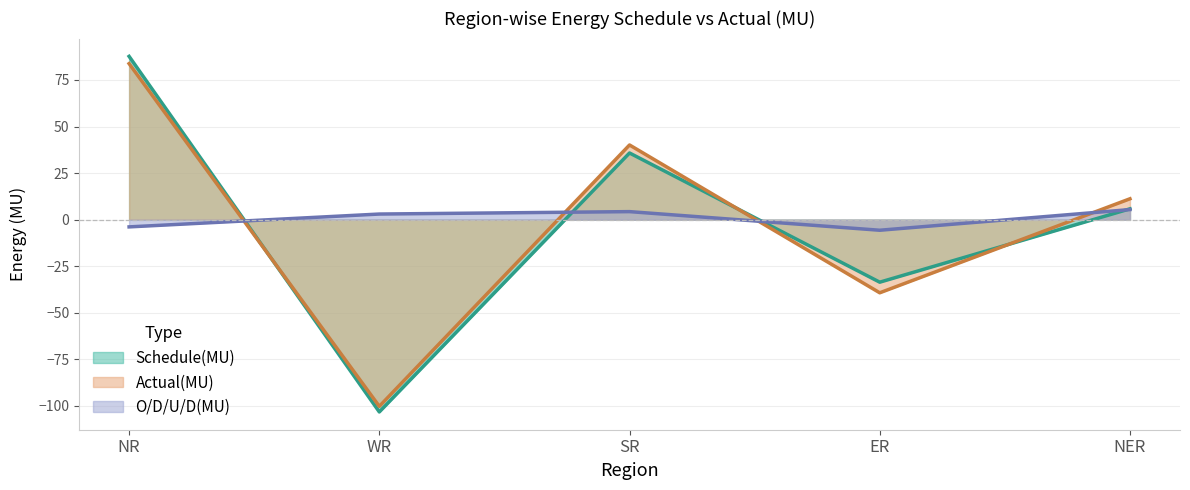

At which label does Schedule(MU) reach its peak?

NR